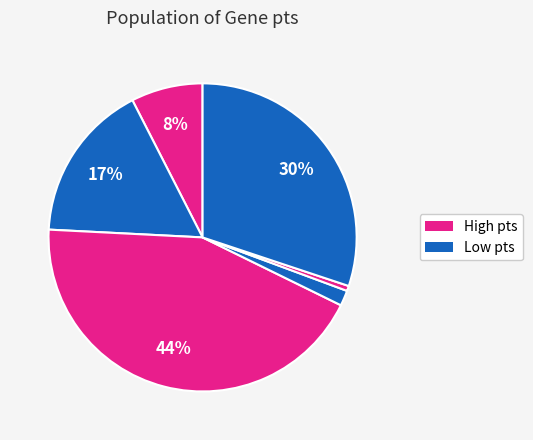

How many slices are in this pie chart?

6